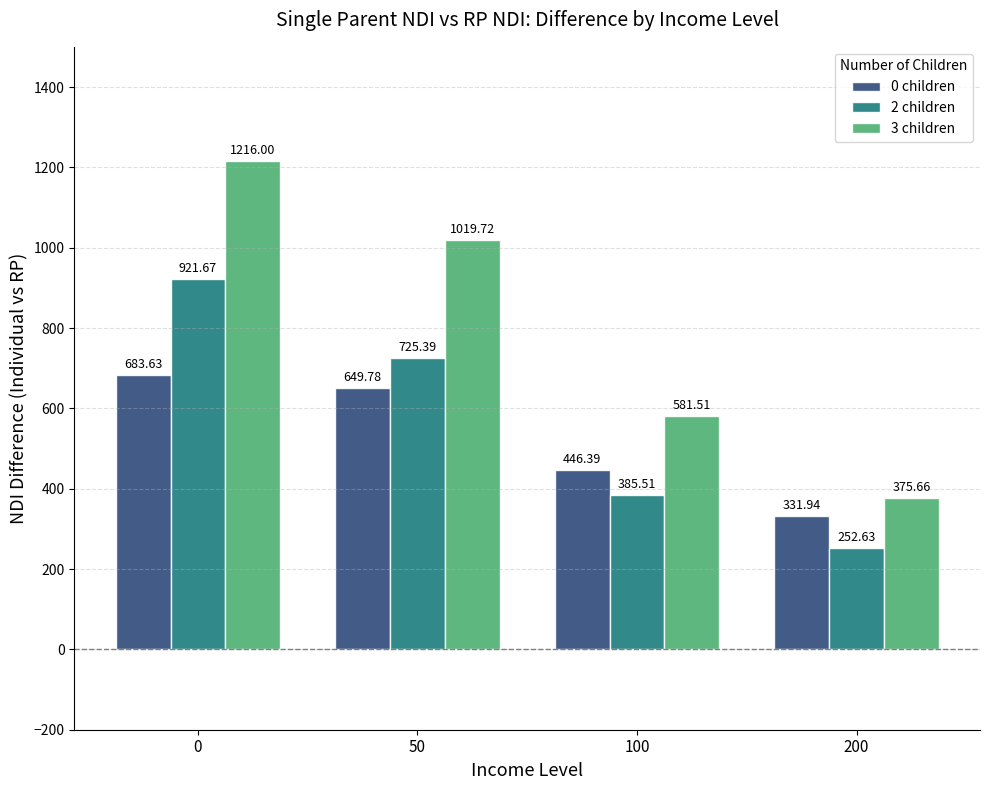

Rank the series by their maximum value, from highest to lowest.

3 children, 2 children, 0 children